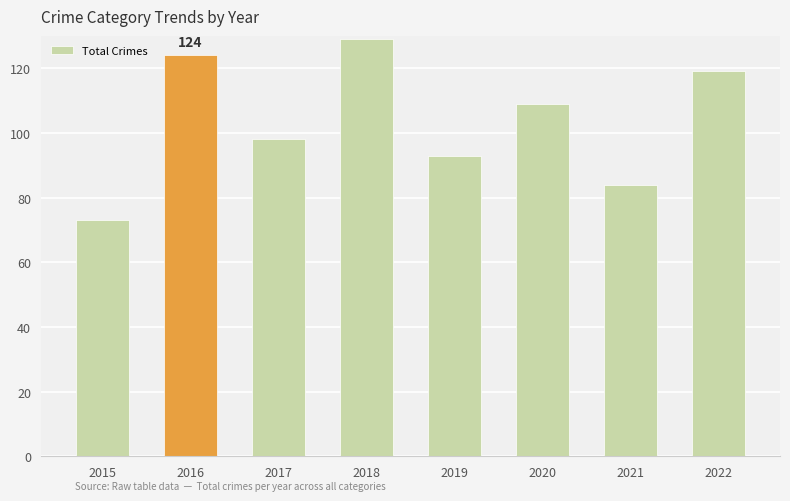

What is the maximum value shown in the chart?

129